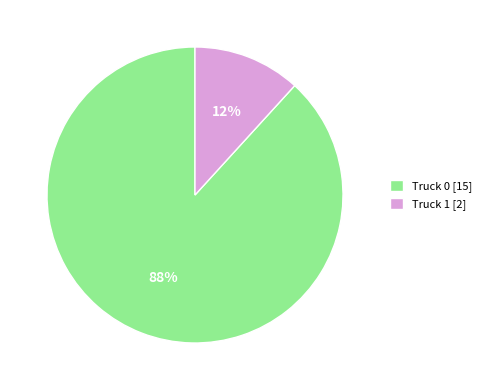

What is the largest slice in the pie chart?

Truck 0